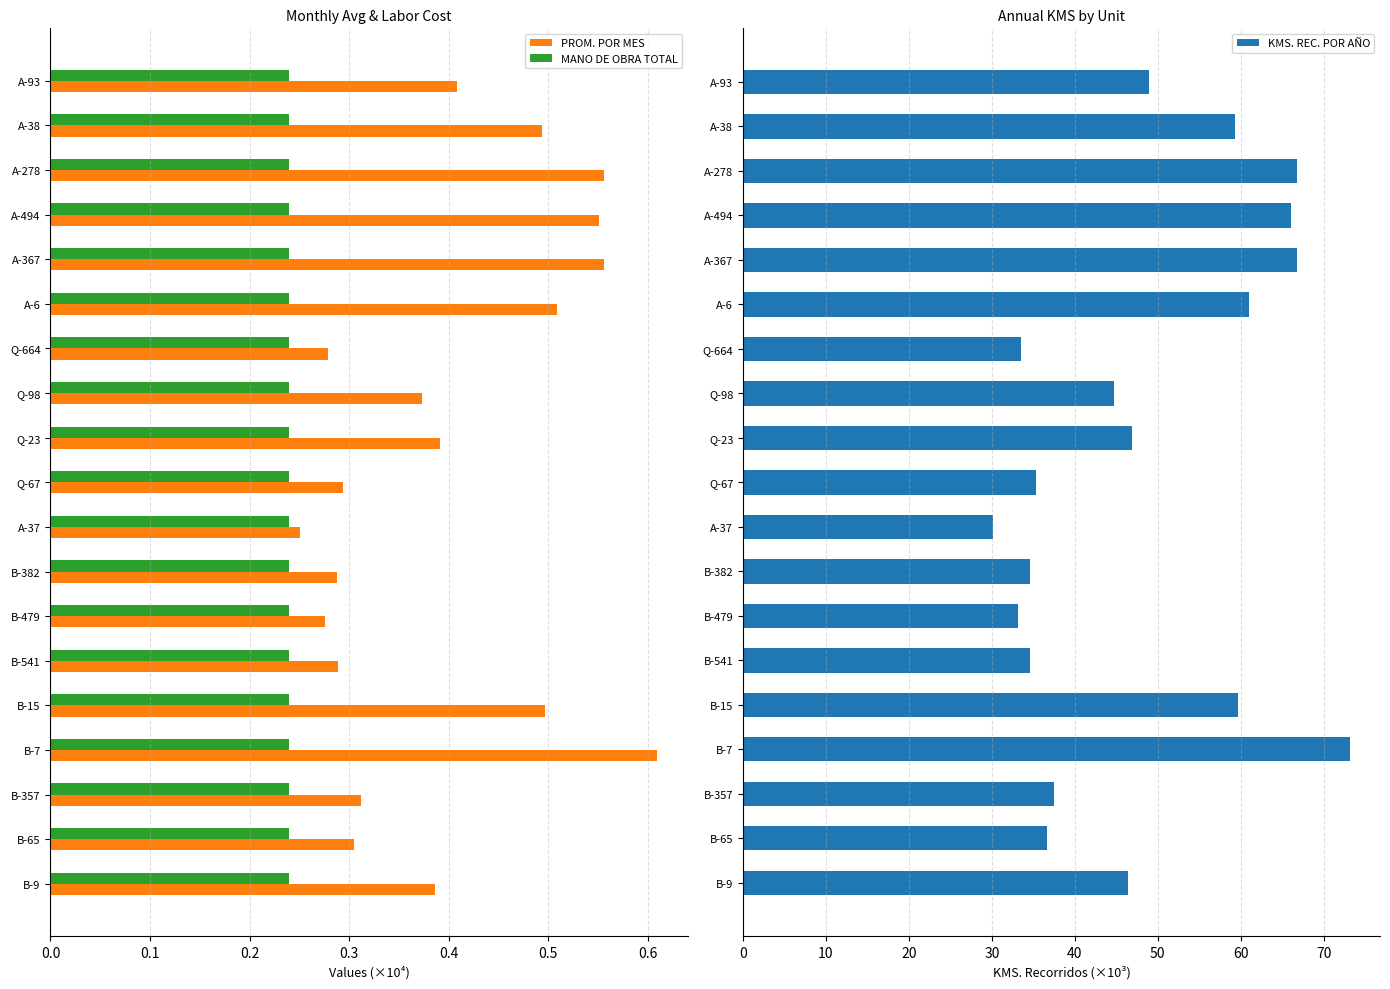

What is the sum of the MANO DE OBRA TOTAL values at 0.2 and 17?

0.5